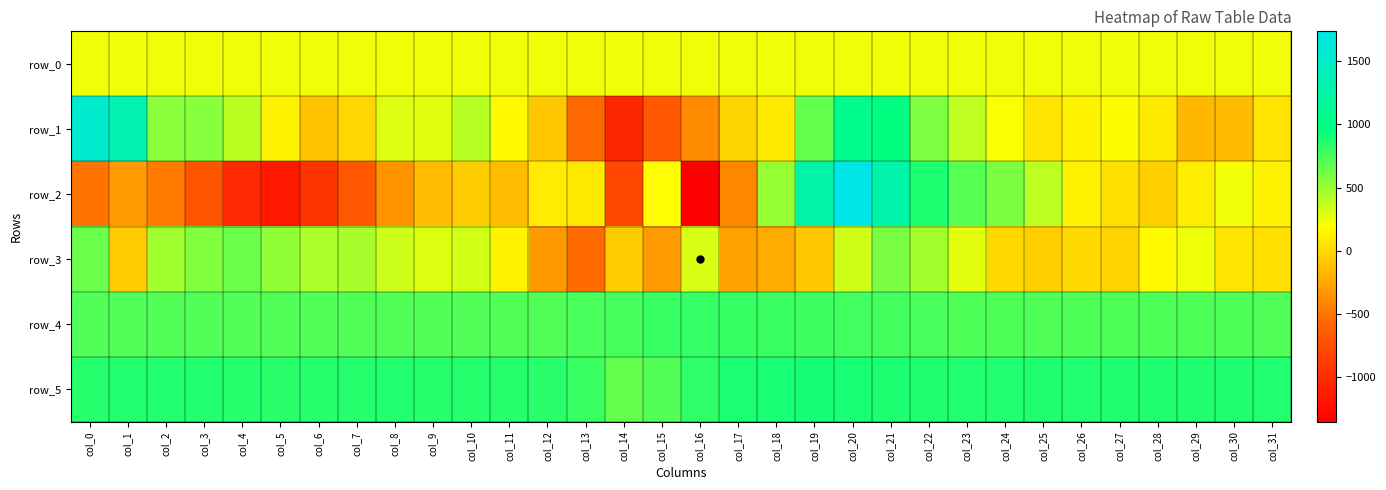

Reading left to right, extract all data points from this chart.

row_0: 238.0	238.0	238.1	238.1	238.2	238.2	238.3	238.3	238.4	238.4	238.4	238.5	238.6	238.6	238.6	238.7	238.8	238.8	238.8	238.9	239.0	239.0	239.0	239.1	239.2	239.2	239.2	239.3	239.3	239.4	239.4	239.5
row_1: 1551.0	1324.0	545.0	556.0	398.0	126.0	-116.0	-9.0	290.0	281.0	403.0	171.0	-87.0	-566.0	-1050.0	-681.0	-392.0	-19.0	89.0	663.0	1044.0	971.0	583.0	389.0	208.0	60.0	133.0	176.0	83.0	-166.0	-149.0	57.0
row_2: -509.0	-313.0	-476.0	-710.0	-1045.0	-1160.0	-955.0	-679.0	-349.0	-143.0	-64.0	-141.0	101.0	81.0	-799.0	185.0	-1353.0	-411.0	508.0	1269.0	1736.0	1286.0	874.0	703.0	589.0	396.0	123.0	43.0	-48.0	106.0	229.0	131.0
row_3: 643.0	-71.0	480.0	572.0	641.0	528.0	441.0	459.0	348.0	298.0	329.0	137.0	-321.0	-554.0	-67.0	-315.0	313.0	-277.0	-228.0	-86.0	340.0	595.0	466.0	271.0	-4.0	-49.0	4.0	-31.0	171.0	241.0	55.0	38.0
row_4: 721.0	720.0	714.0	719.0	717.0	720.0	717.0	718.0	718.0	720.0	715.0	718.0	721.0	741.0	754.0	794.0	804.0	799.0	786.0	776.0	767.0	764.0	746.0	728.0	726.0	717.0	726.0	727.0	724.0	727.0	728.0	722.0
row_5: 852.0	859.0	858.0	856.0	854.0	843.0	848.0	850.0	857.0	849.0	851.0	850.0	839.0	783.0	658.0	713.0	823.0	880.0	886.0	894.0	888.0	877.0	868.0	867.0	865.0	870.0	866.0	870.0	871.0	868.0	868.0	867.0